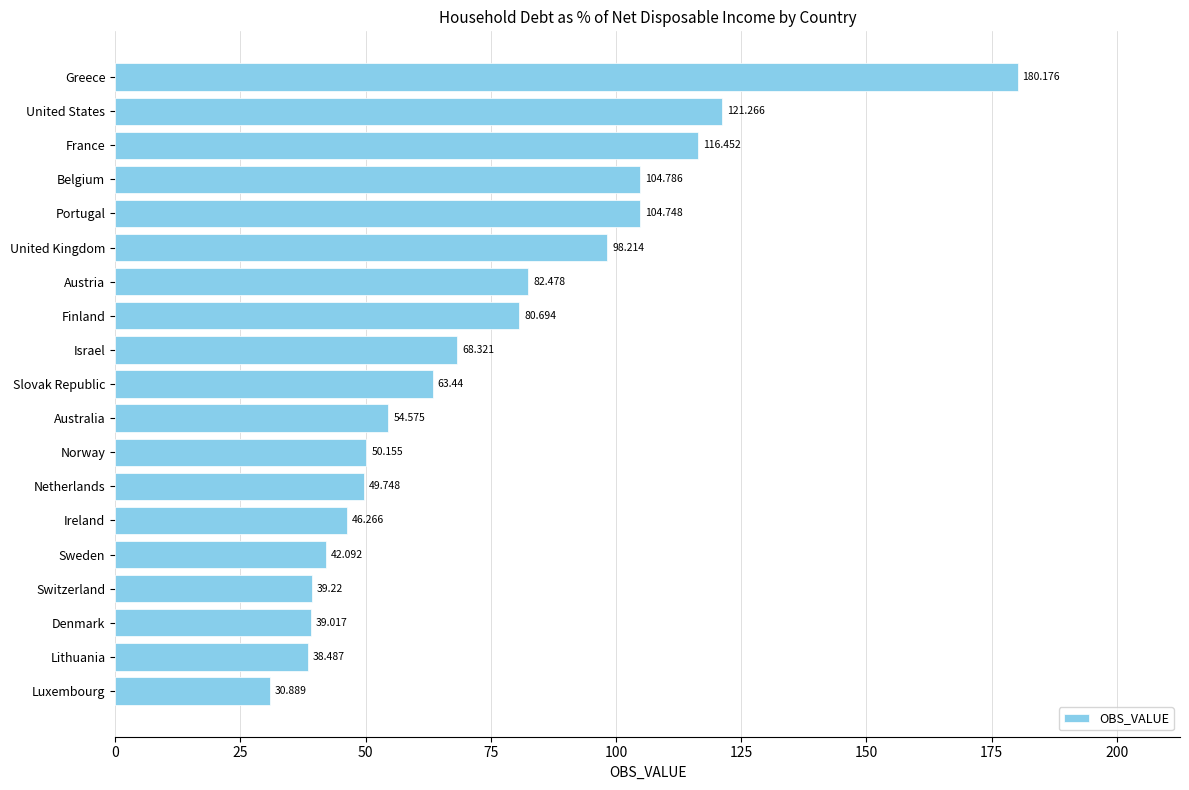

How many data points are less than 63?

9